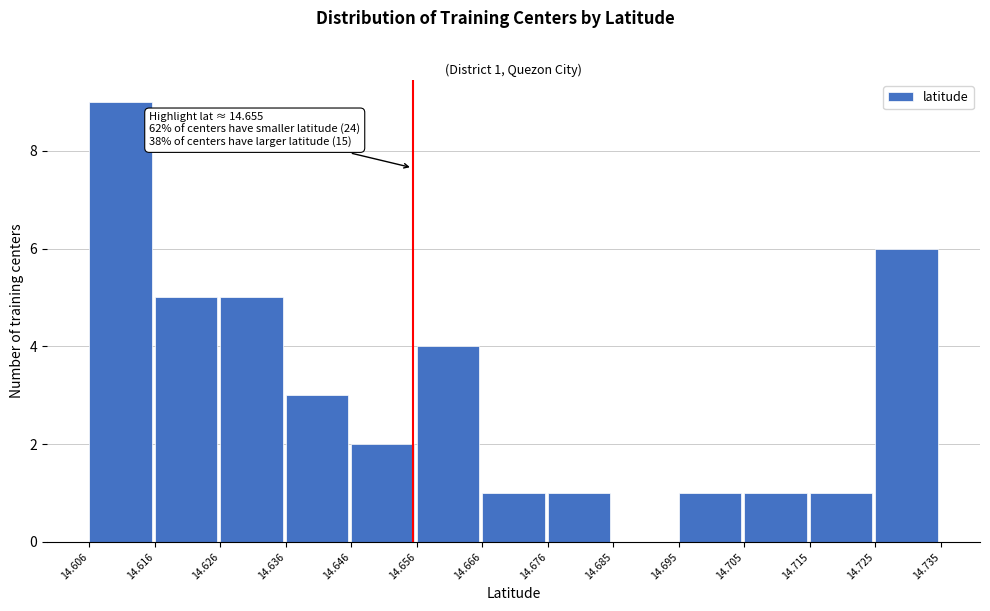

Which range on the x-axis has the tallest bar?

14.606 to 14.616